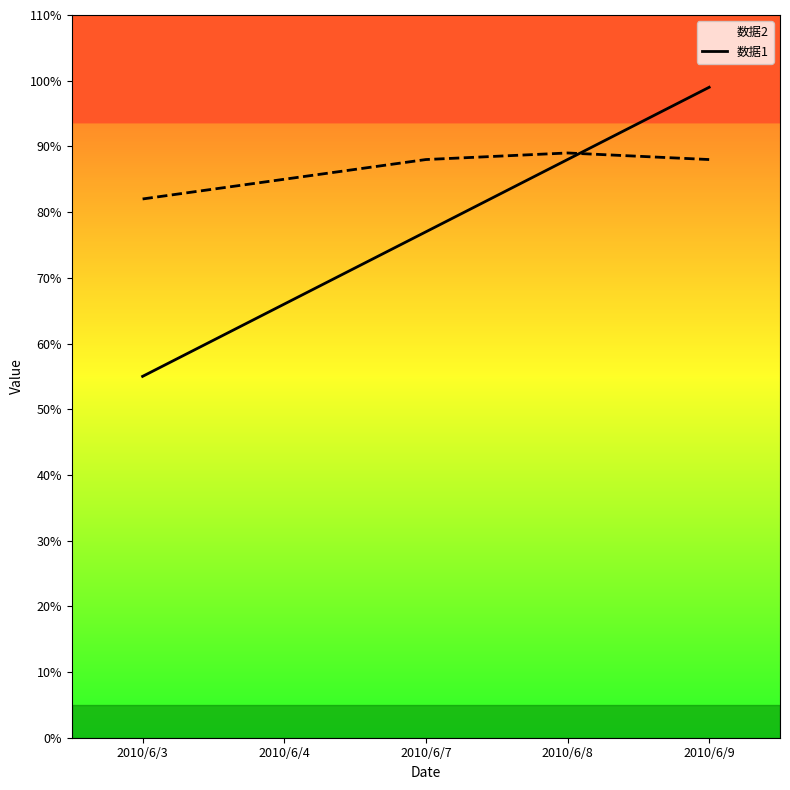

Is this an area chart (filled region under the line)?

No